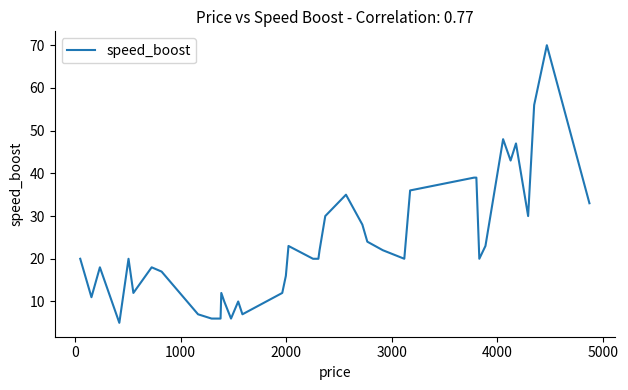

What is the maximum value shown in the chart?

70